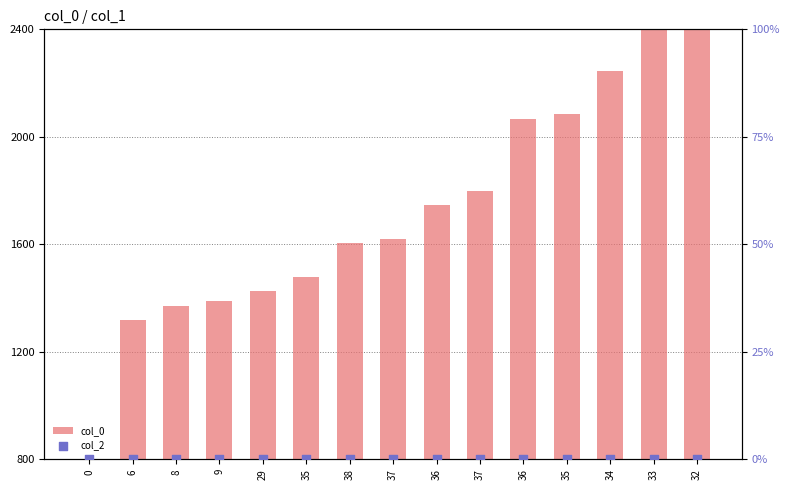

Is the value of col_0 at 34 greater than the value of col_2 at 9?

Yes